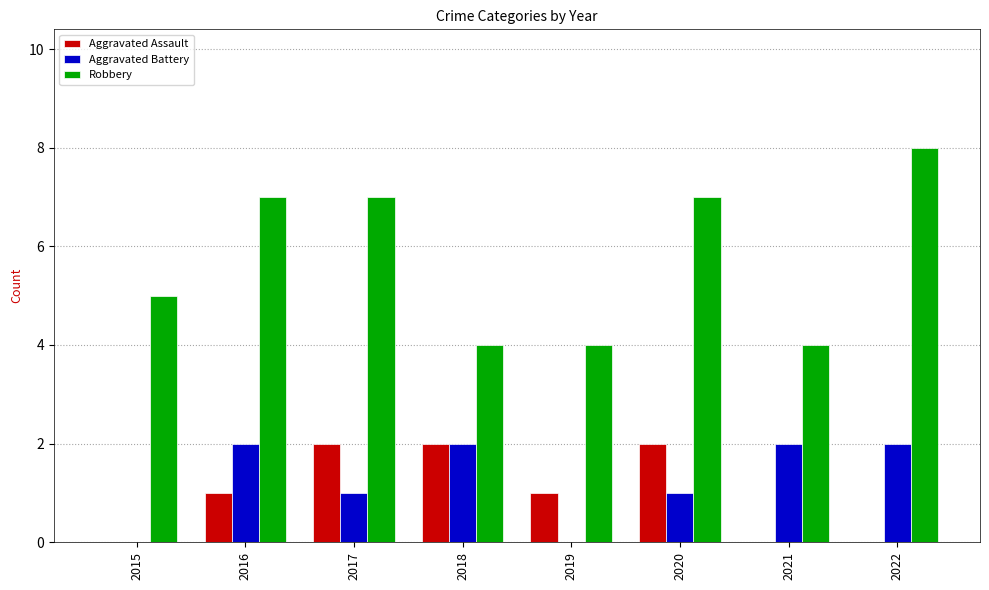

The value of Robbery at 2018 is 4. True or false?

True